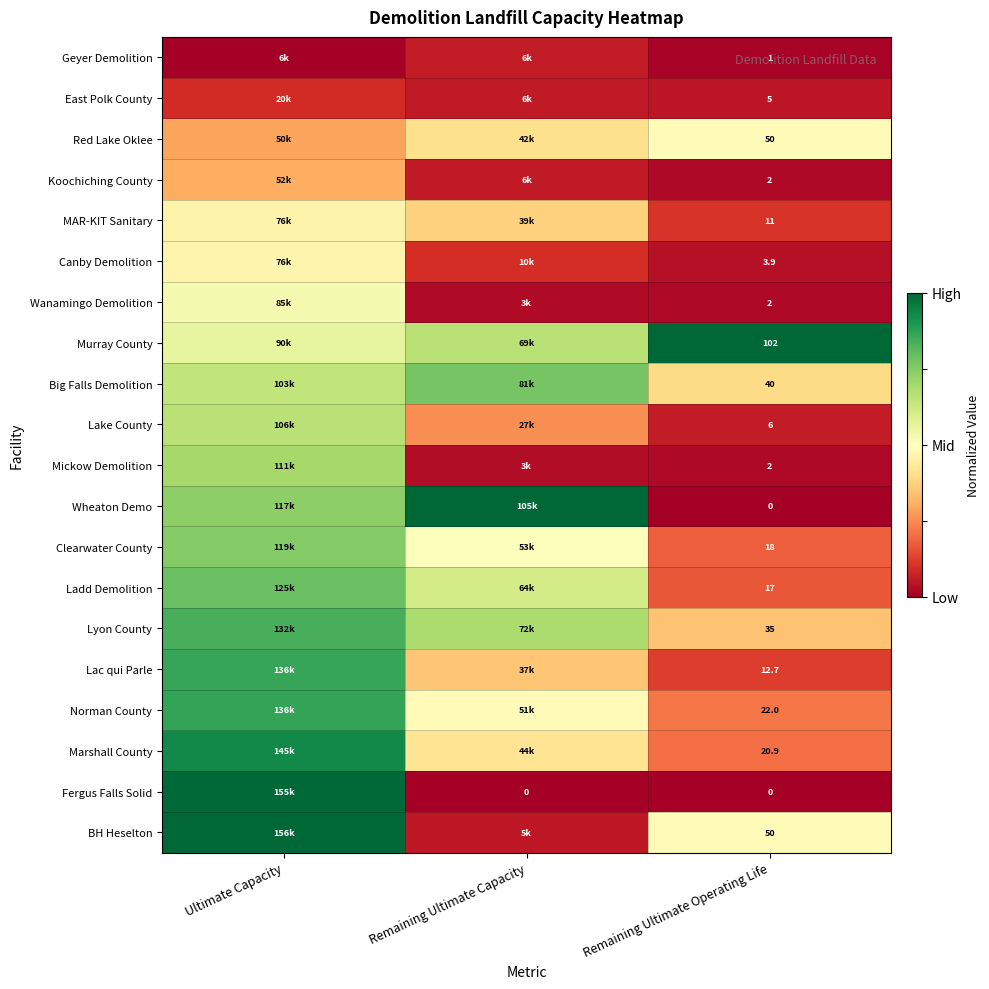

Where is Murray County nearest to the value 0?

Ultimate Capacity